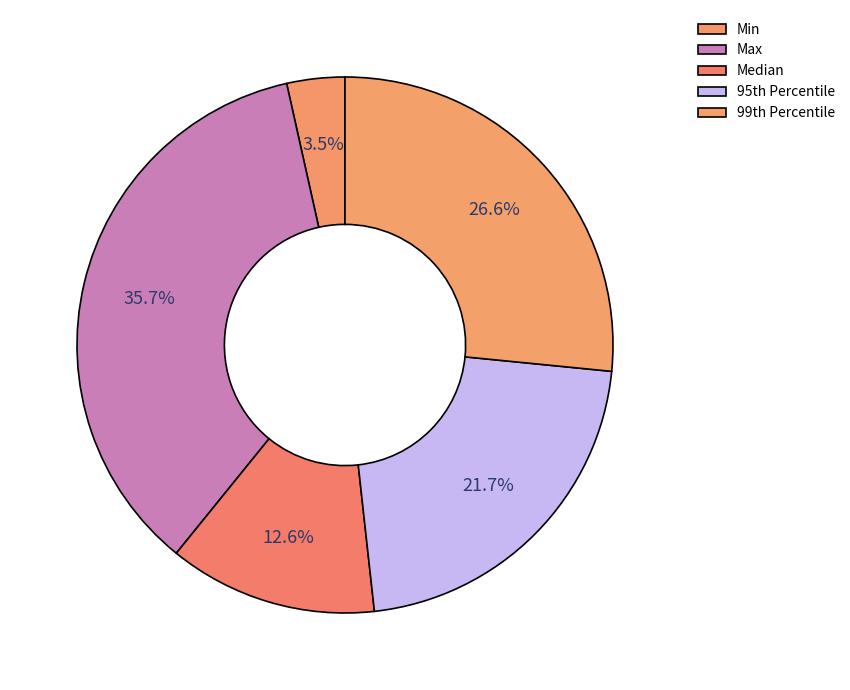

Which category has the smallest portion of the pie?

Min